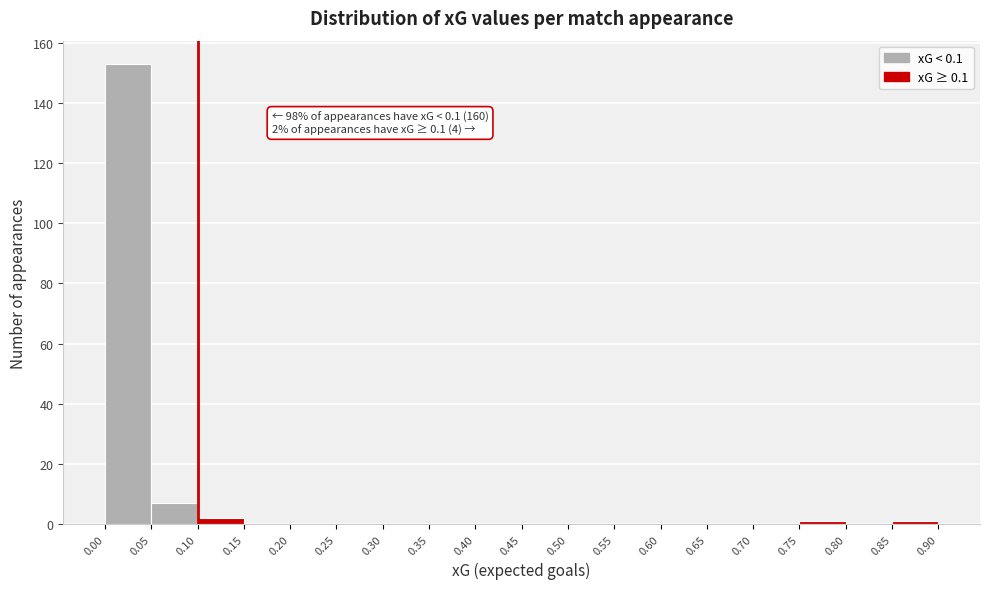

Over which range of the x-axis is the bar tallest?

0.00 to 0.05